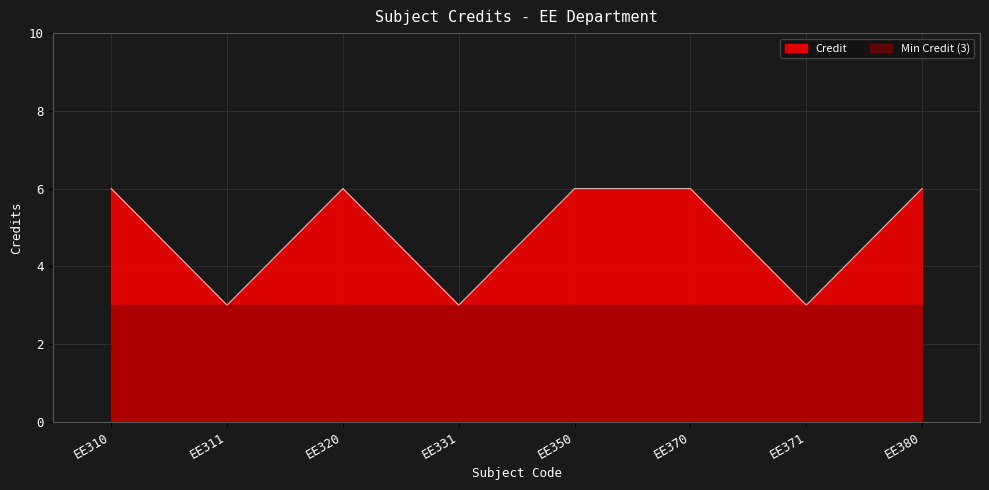

What is the maximum value shown in the chart?

6